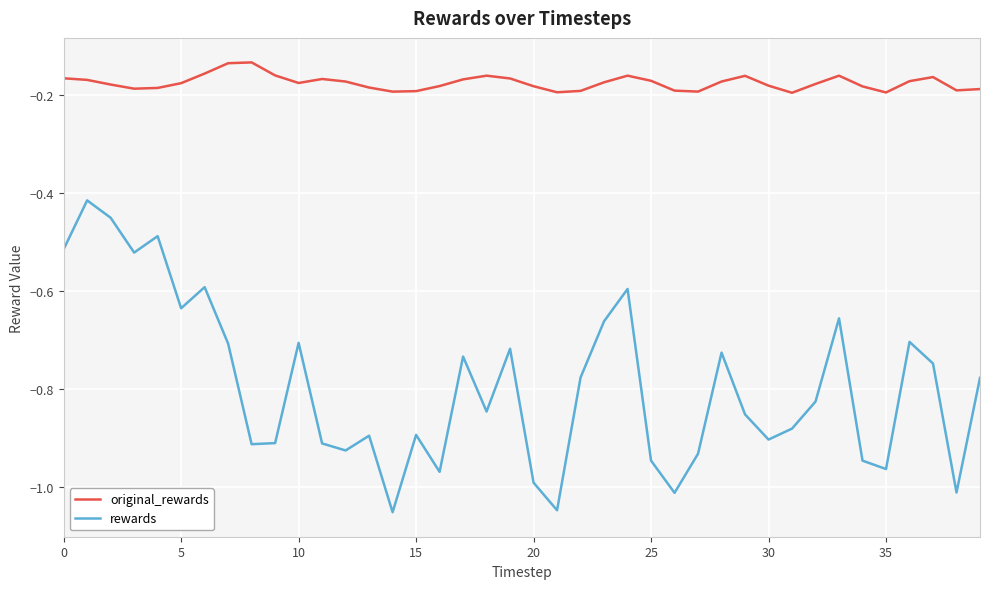

True or false: rewards and original_rewards cross at least once.

False